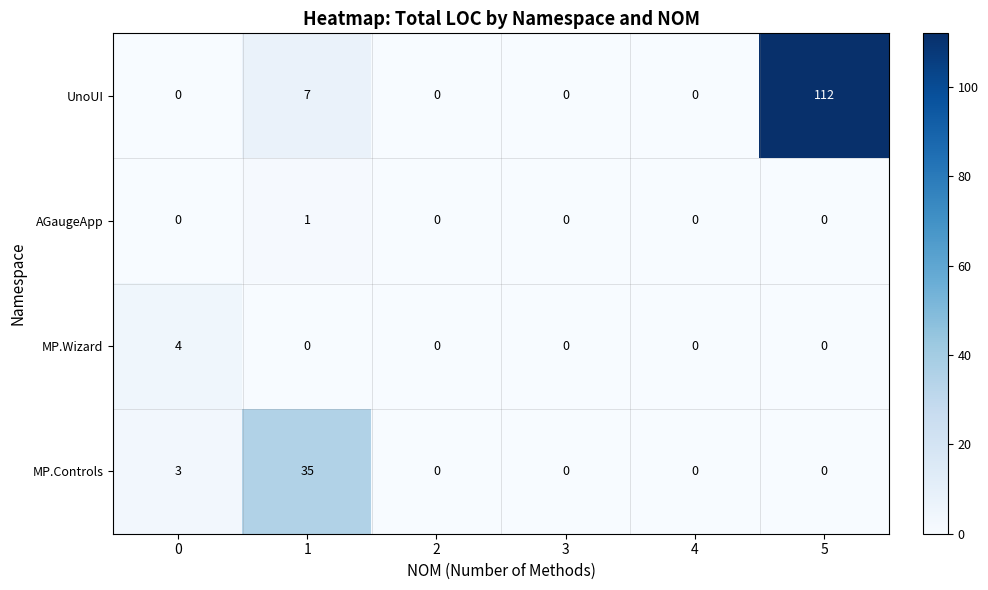

Which series has the largest range (max minus min)?

UnoUI